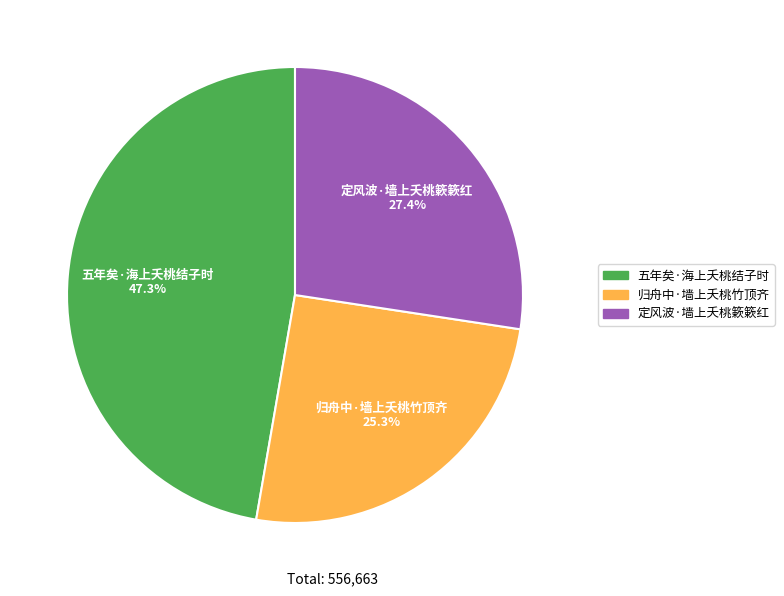

The 定风波·墙上夭桃簌簌红 slice represents 38% of the pie. True or false?

False